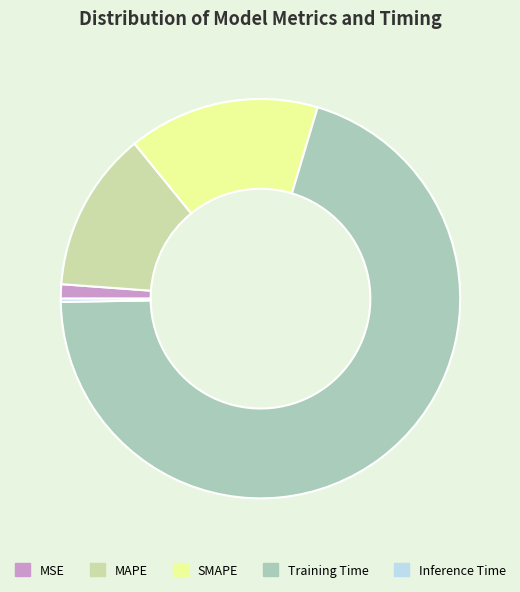

Between Training Time and SMAPE, which is larger?

Training Time